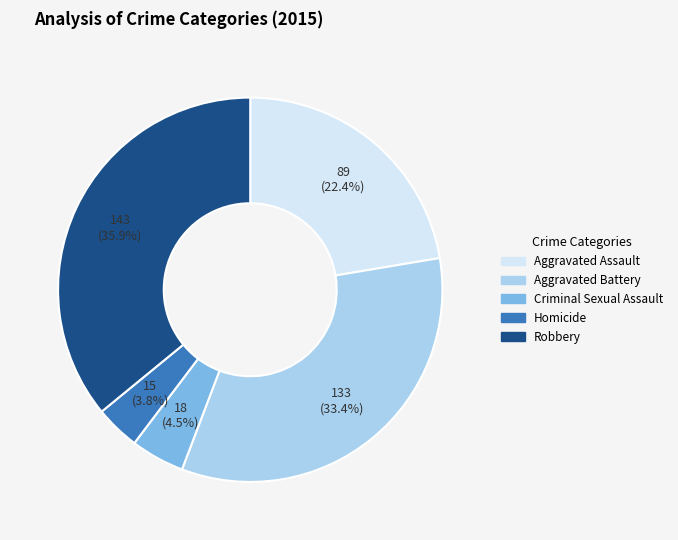

To the nearest percent, what percentage of the pie is Aggravated Assault?

22%